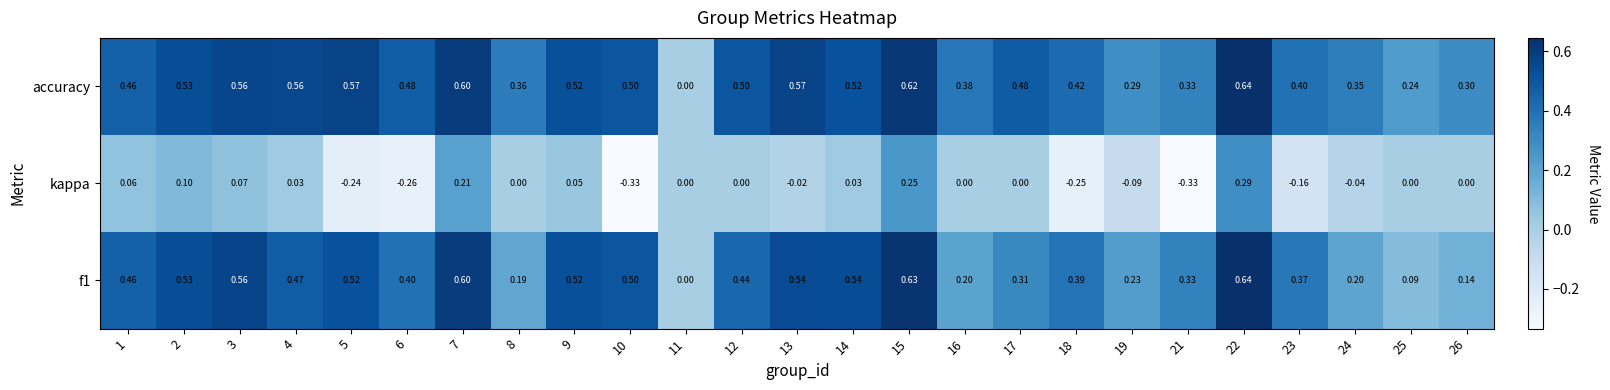

Count the number of data series in this chart.

3